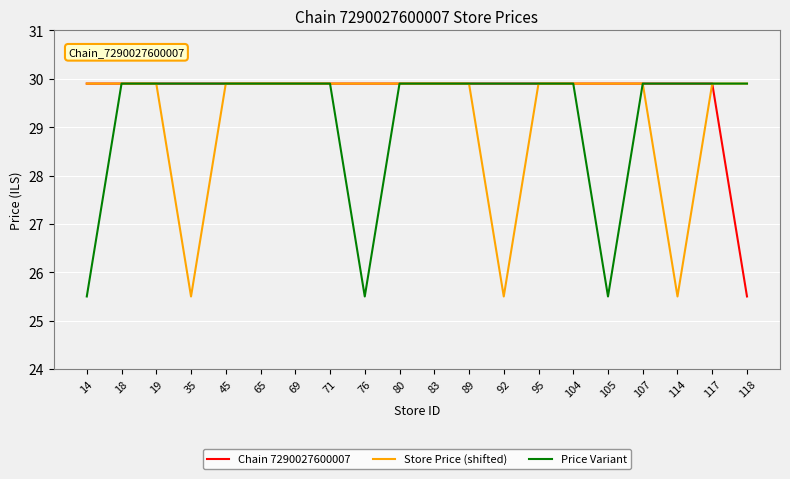

The Chain 7290027600007 series shows 29.9 at 117. True or false?

True